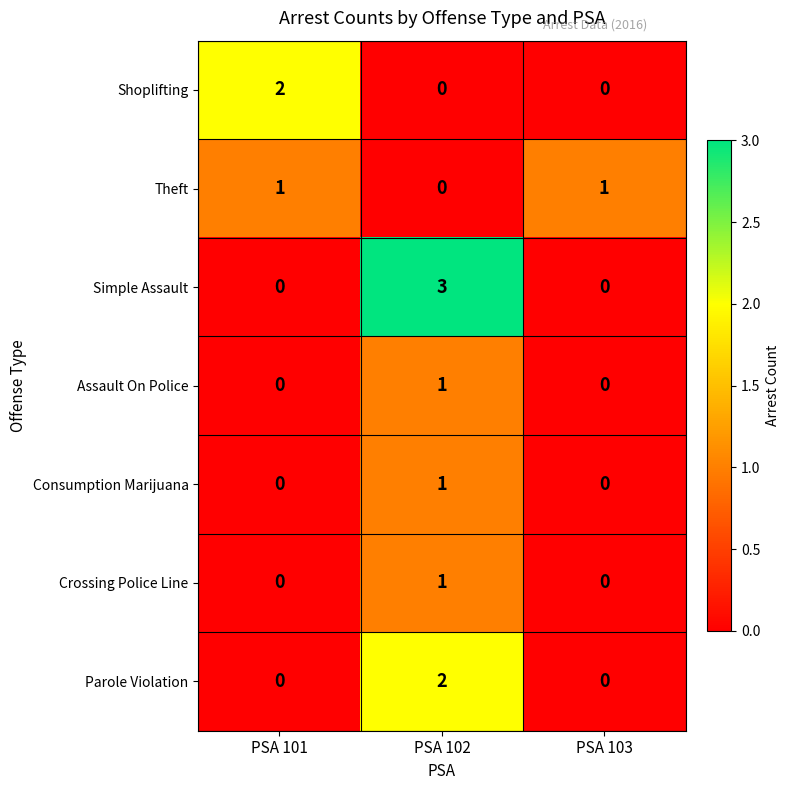

Reading right to left, what are all the values shown in this chart?

Shoplifting: 0	0	2
Theft: 1	0	1
Simple Assault: 0	3	0
Assault On Police: 0	1	0
Consumption Marijuana: 0	1	0
Crossing Police Line: 0	1	0
Parole Violation: 0	2	0